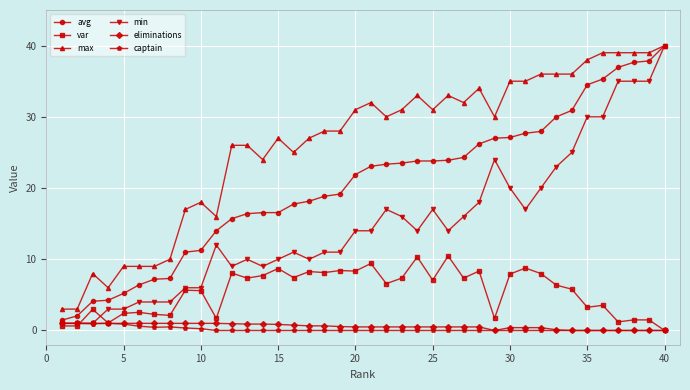

What is the minimum value for min?

1.0